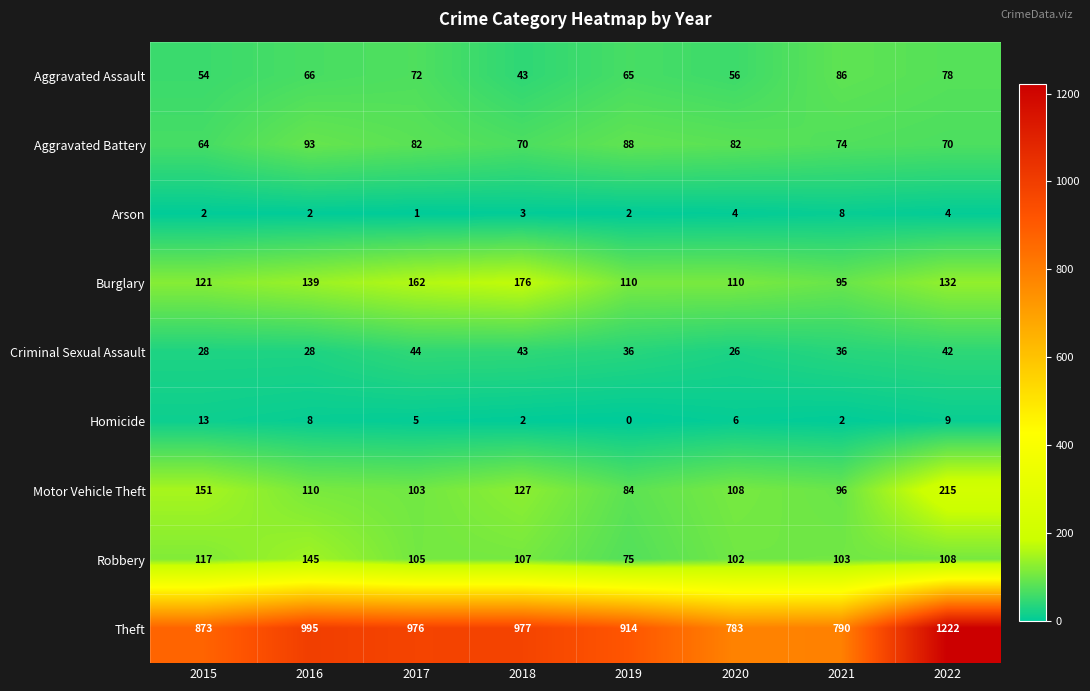

Between 2016 and 2020, which series saw the biggest shift?

Theft